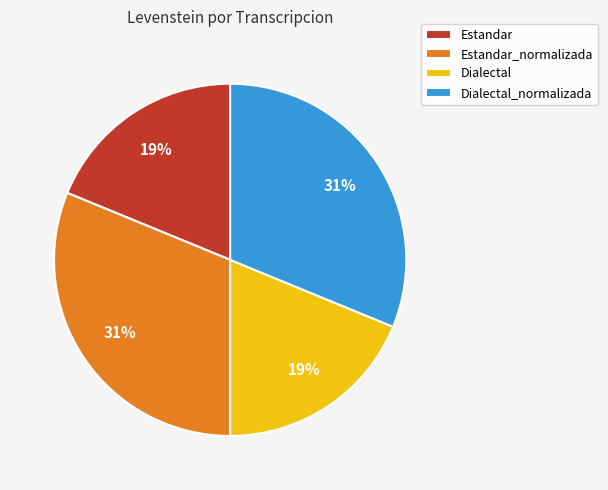

To the nearest percent, what portion does Estandar represent?

19%